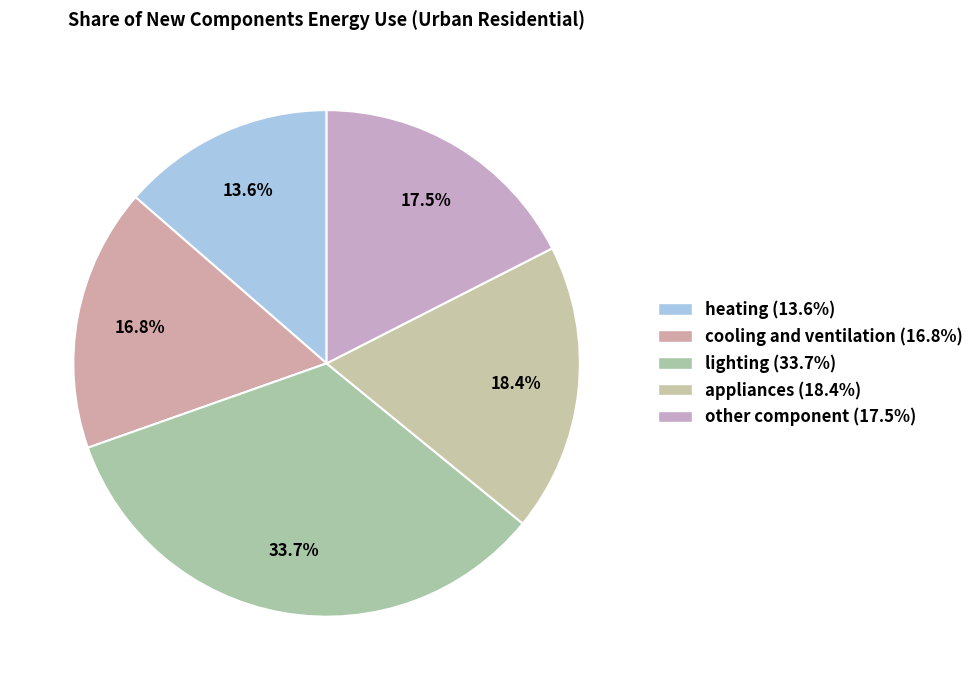

How many segments does this pie chart have?

5